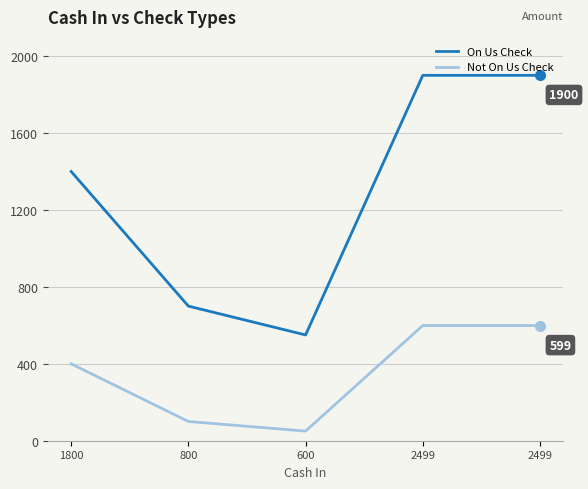

At how many categories does at least one series exceed 1602?

2